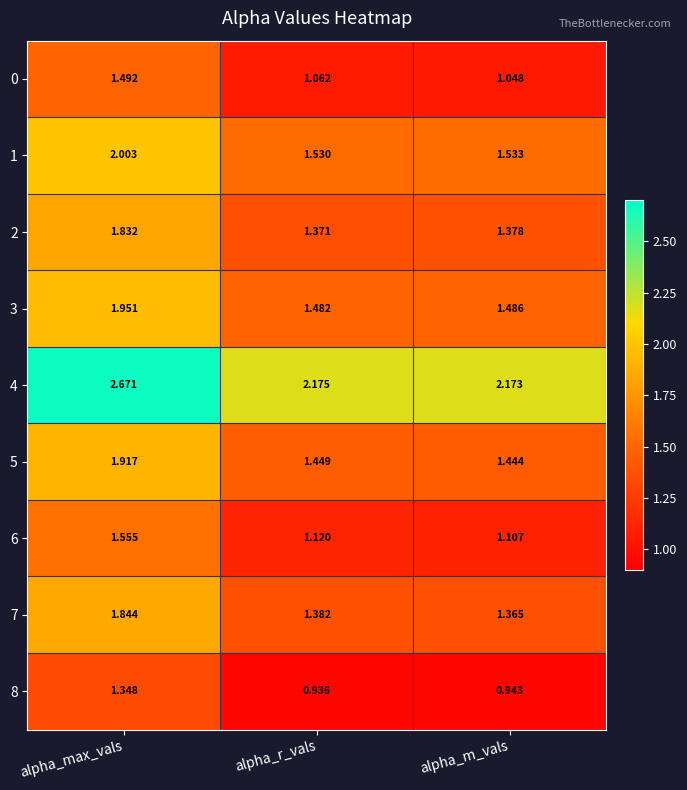

Which series changed the most between alpha_max_vals and alpha_m_vals?

4